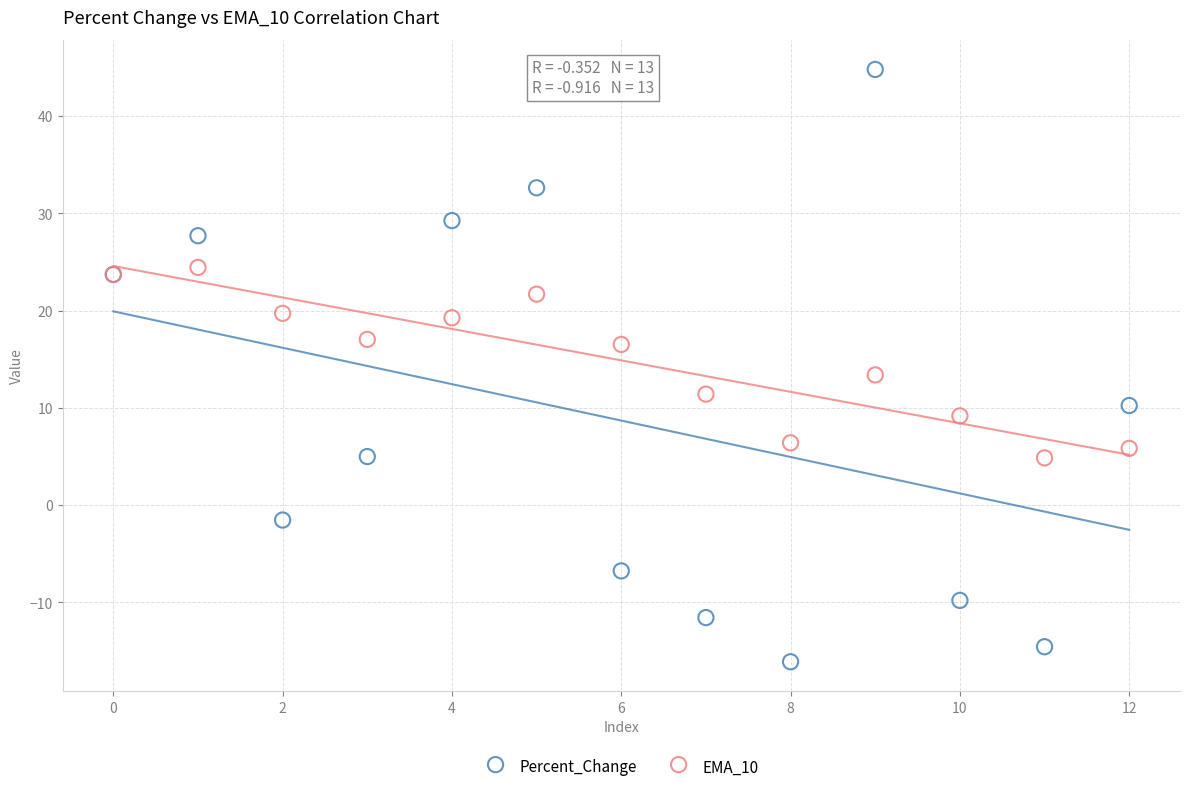

What are all the series names shown in the legend?

Percent_Change, EMA_10